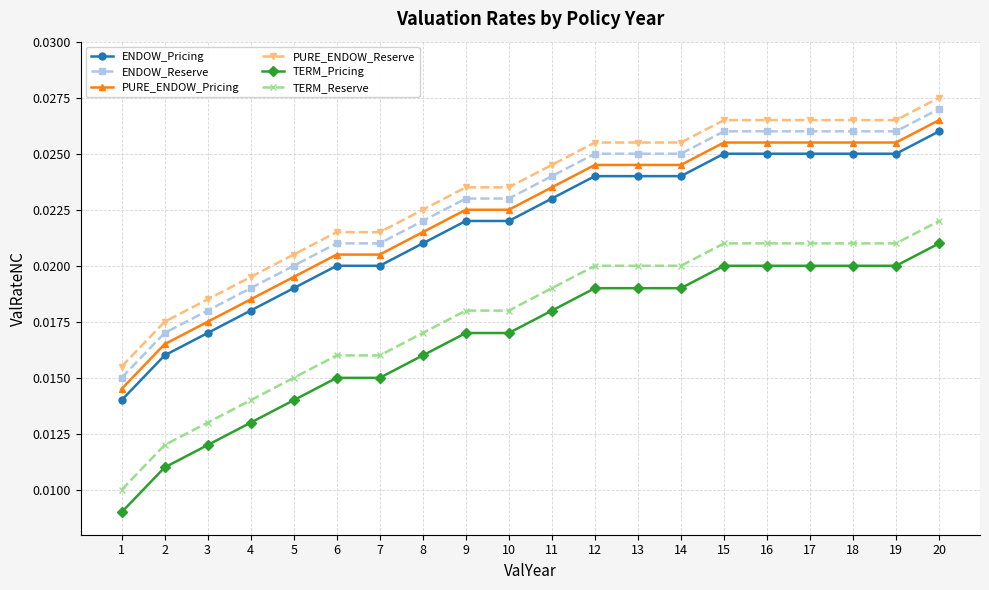

Rank the series at 18 from highest to lowest value.

PURE_ENDOW_Reserve, ENDOW_Reserve, PURE_ENDOW_Pricing, ENDOW_Pricing, TERM_Reserve, TERM_Pricing